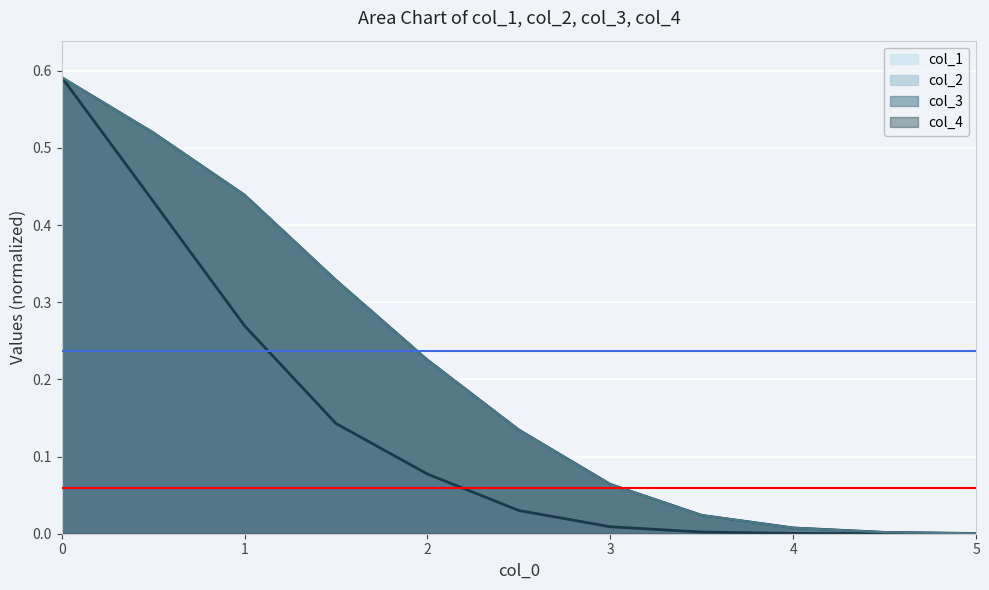

The col_1 series shows 0.0 at 3.0. True or false?

False